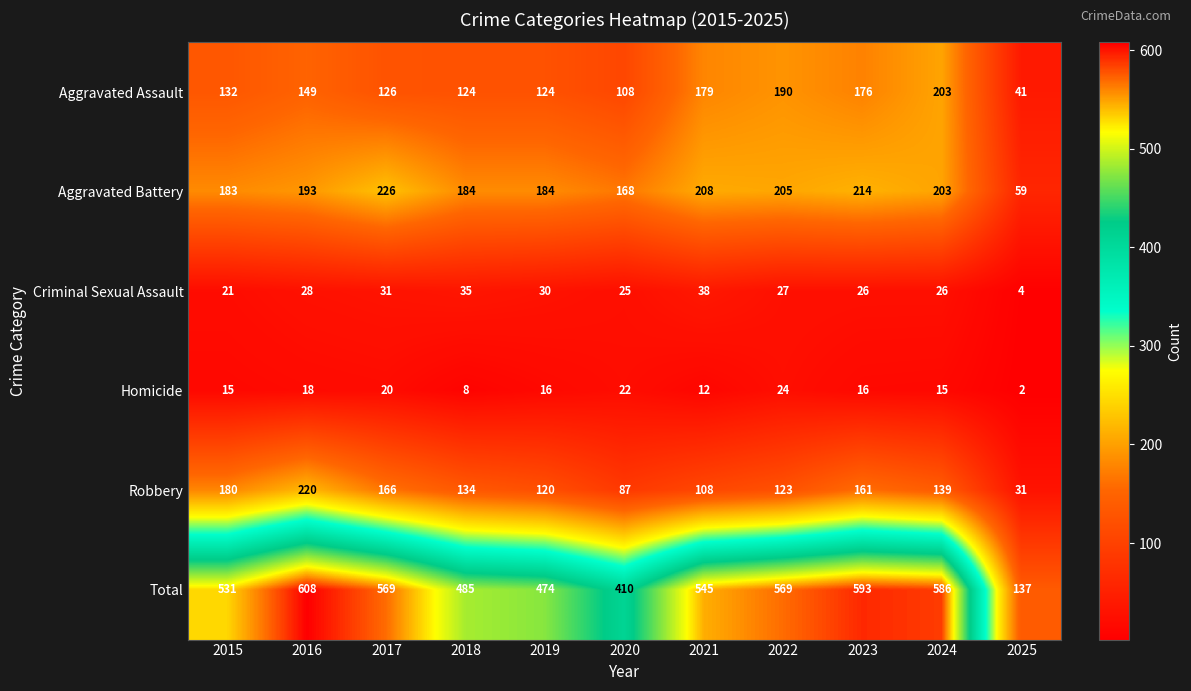

Is it true that Criminal Sexual Assault equals 28 at 2016?

True